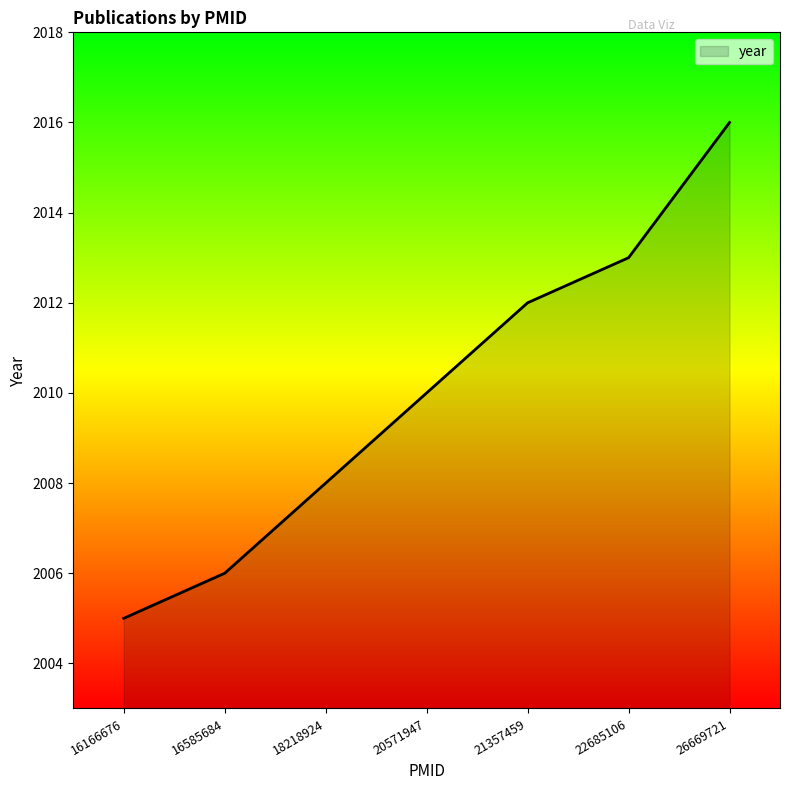

Reading left to right, extract all data points from this chart.

16166676=2005	16585684=2006	18218924=2008	20571947=2010	21357459=2012	22685106=2013	26669721=2016